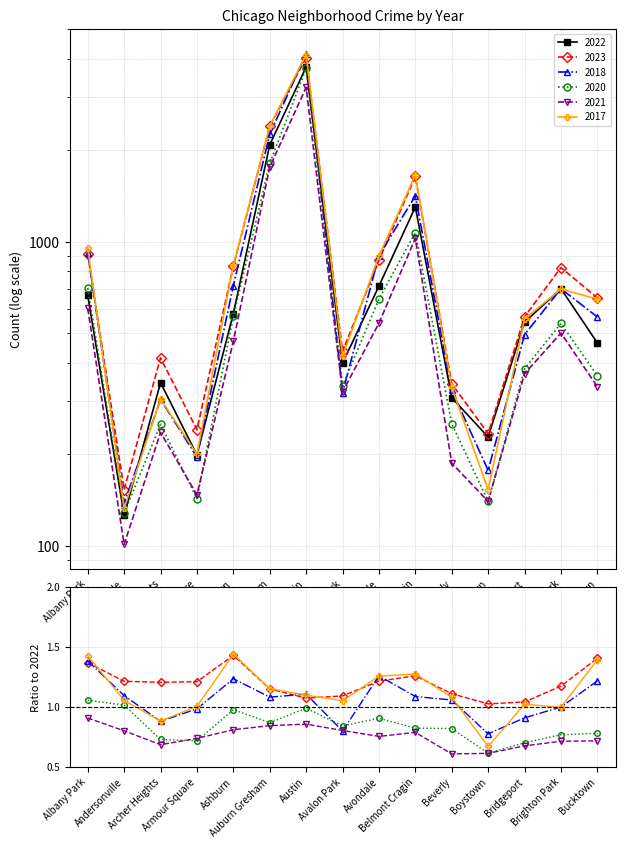

What is the label of the 4th point from the left?

Armour Square